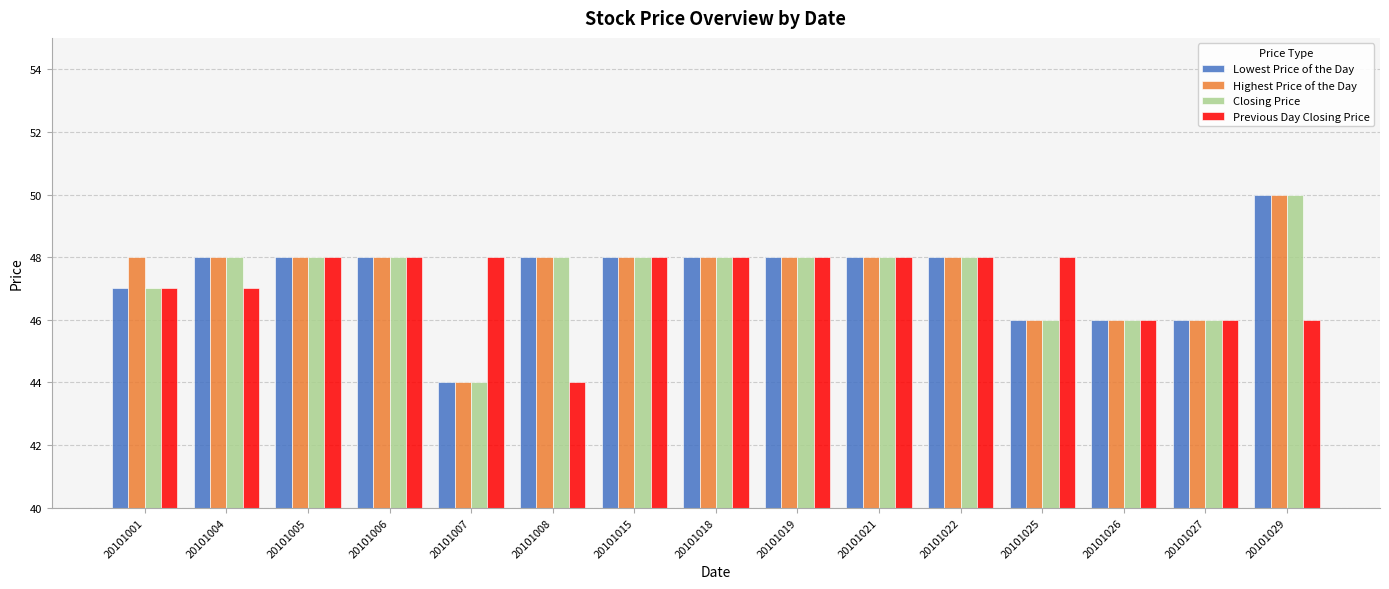

Reading left to right, list all the values displayed in this chart.

Lowest Price of the Day: 47	48	48	48	44	48	48	48	48	48	48	46	46	46	50
Highest Price of the Day: 48	48	48	48	44	48	48	48	48	48	48	46	46	46	50
Closing Price: 47	48	48	48	44	48	48	48	48	48	48	46	46	46	50
Previous Day Closing Price: 47	47	48	48	48	44	48	48	48	48	48	48	46	46	46